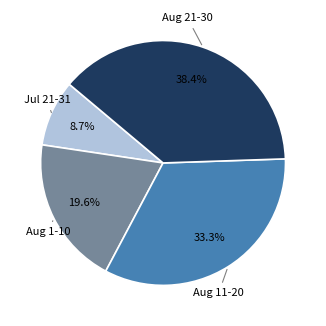

Is there a majority slice in this chart?

No